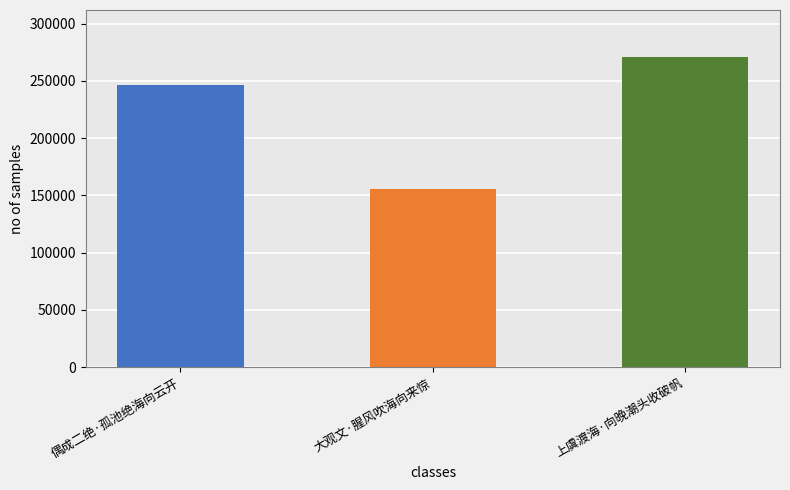

Which label corresponds to the smallest value in the chart?

大观文·腥风吹海向来惊